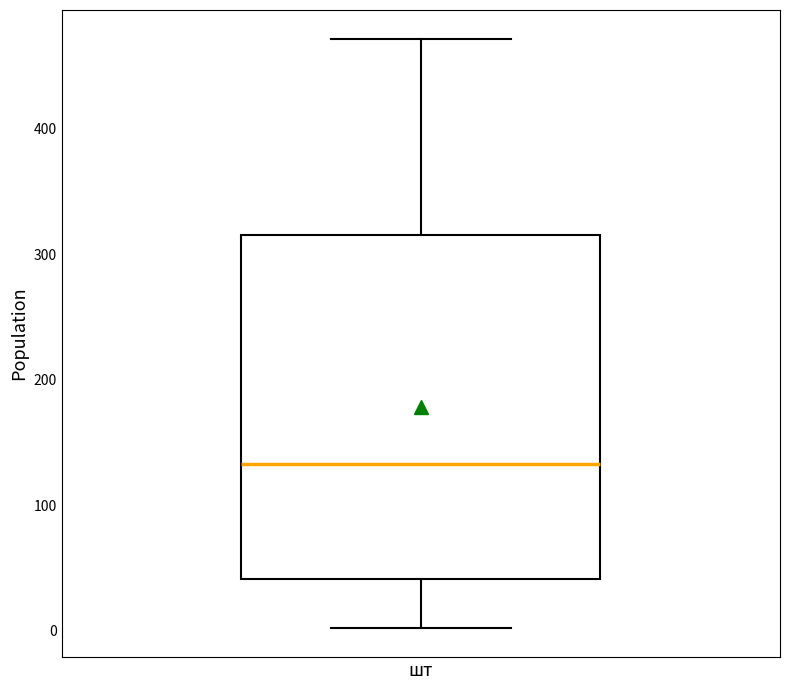

Read this box plot against the y-axis: the position of the median line, the range covered by the box, and the ends of both whiskers. The values are not printed on the chart, so give them approximately, as read against the axis.

median 130, box 40 to 310, whiskers 0 to 470